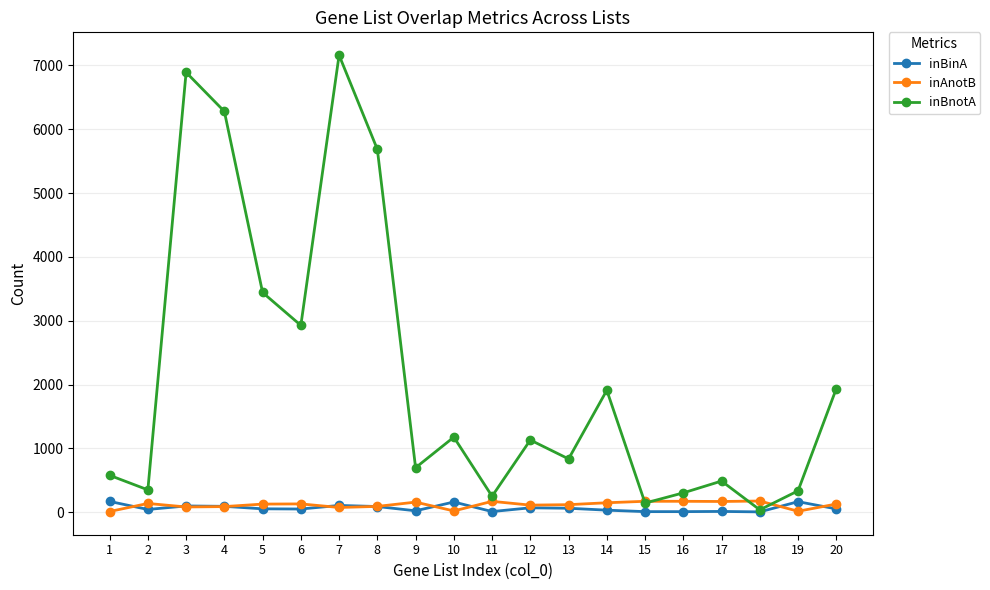

What is the total value across all series at 8?

5865